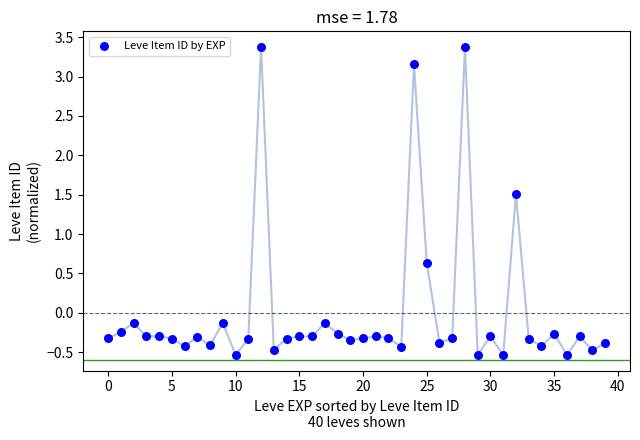

What is the range of Y values (max minus min)?

3.9